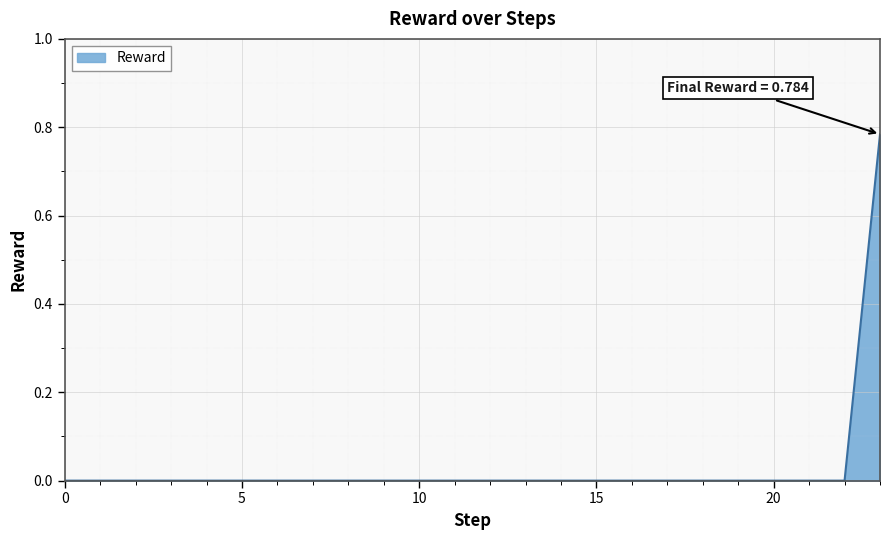

Is this an area chart (filled region under the line)?

Yes